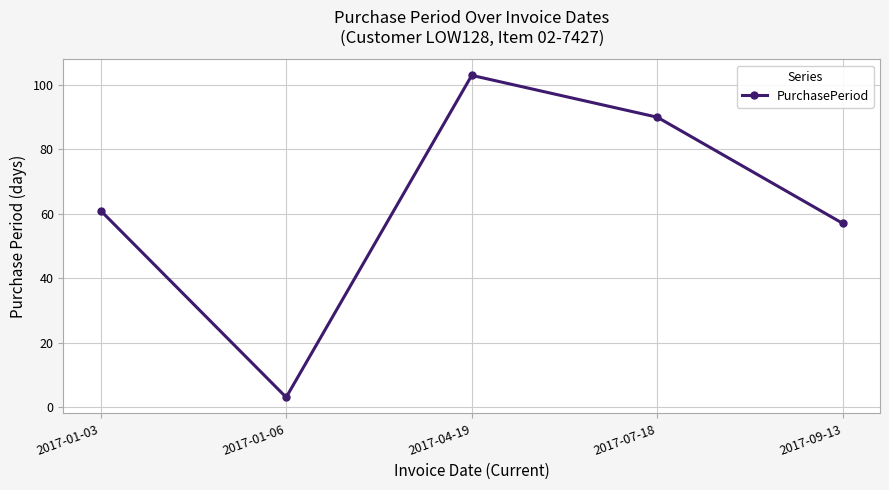

How many data points does each series have?

5